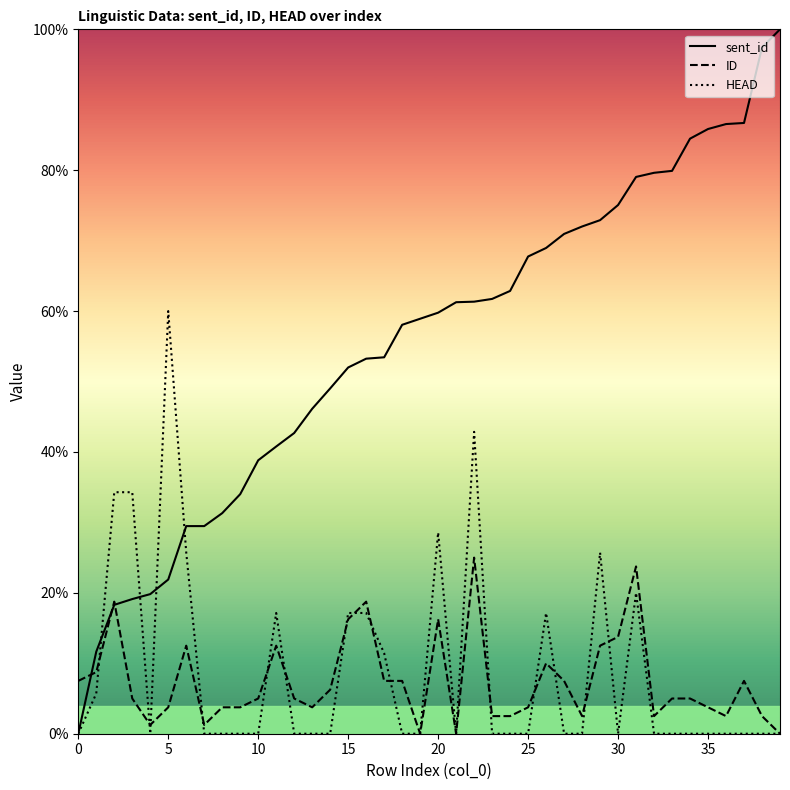

Which series has the largest total across all categories?

sent_id